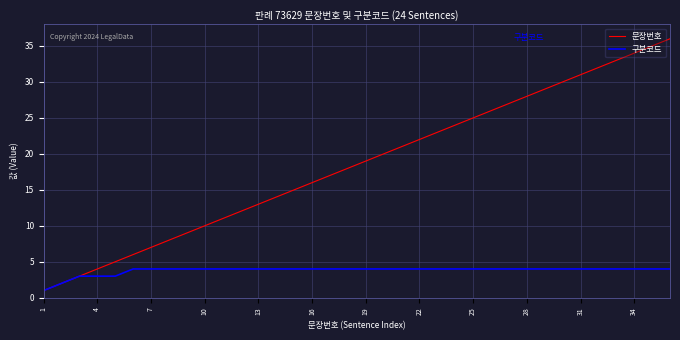

Rank the series by their maximum value, from highest to lowest.

문장번호, 구분코드